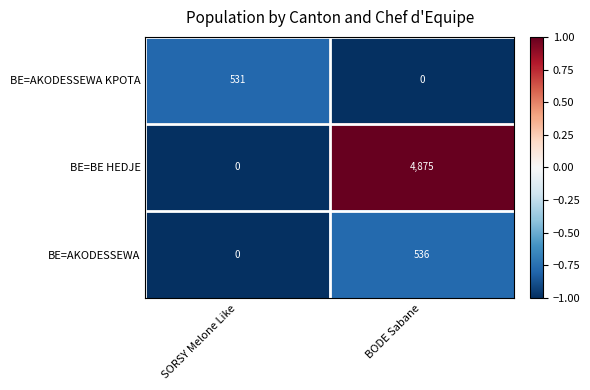

What is the difference between the BE=AKODESSEWA values at BODE Sabane and SORSY Melone Like?

536